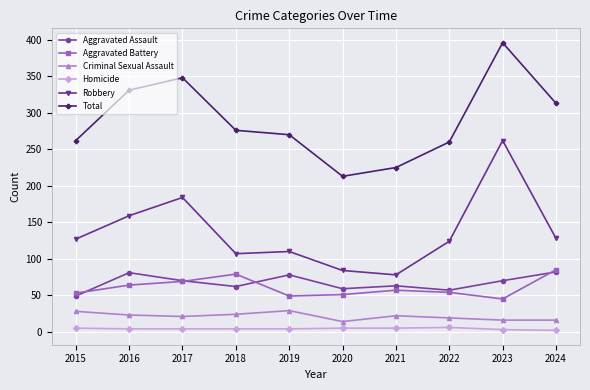

How many lines are shown in the chart?

6